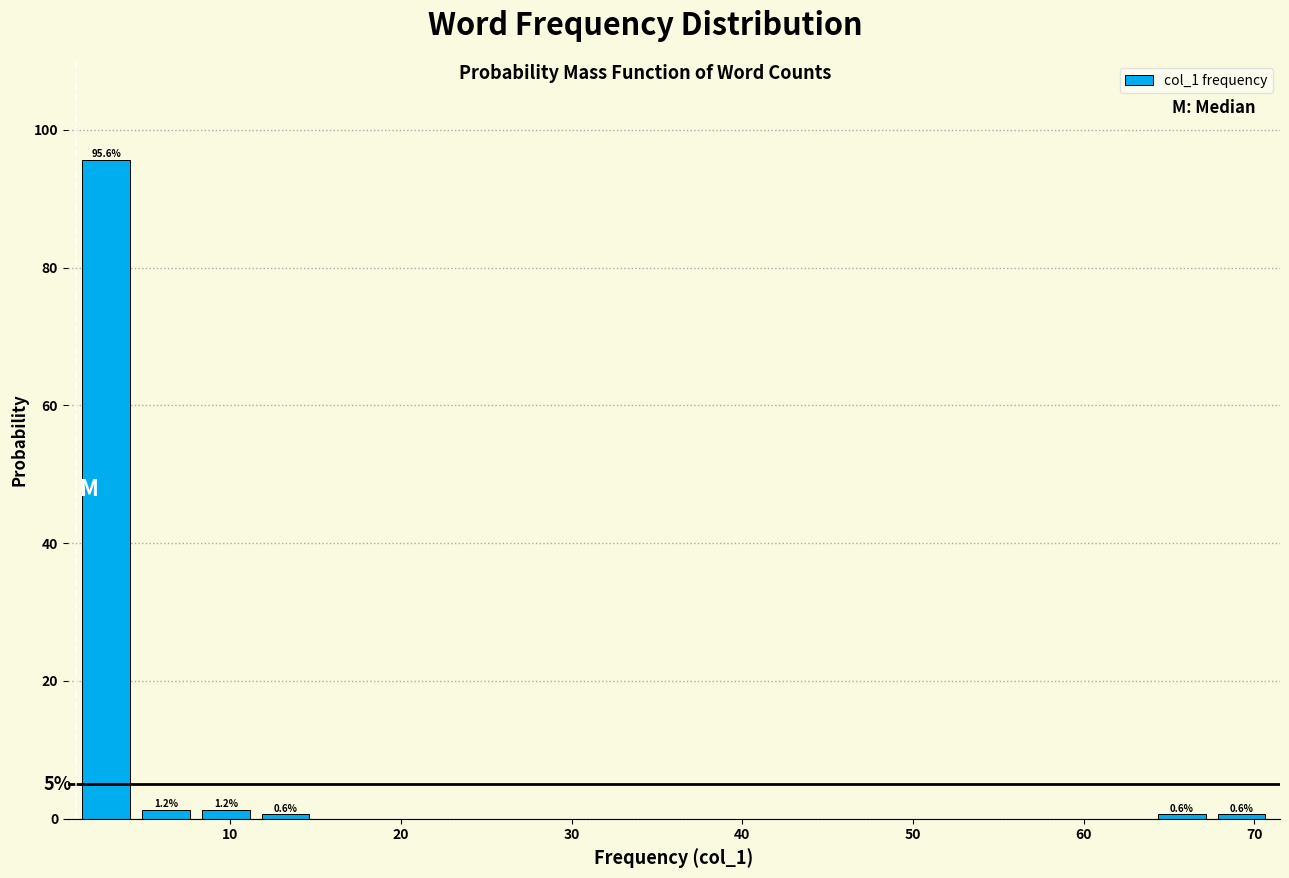

Read against the x-axis, roughly where is the centre of the tallest bar?

3